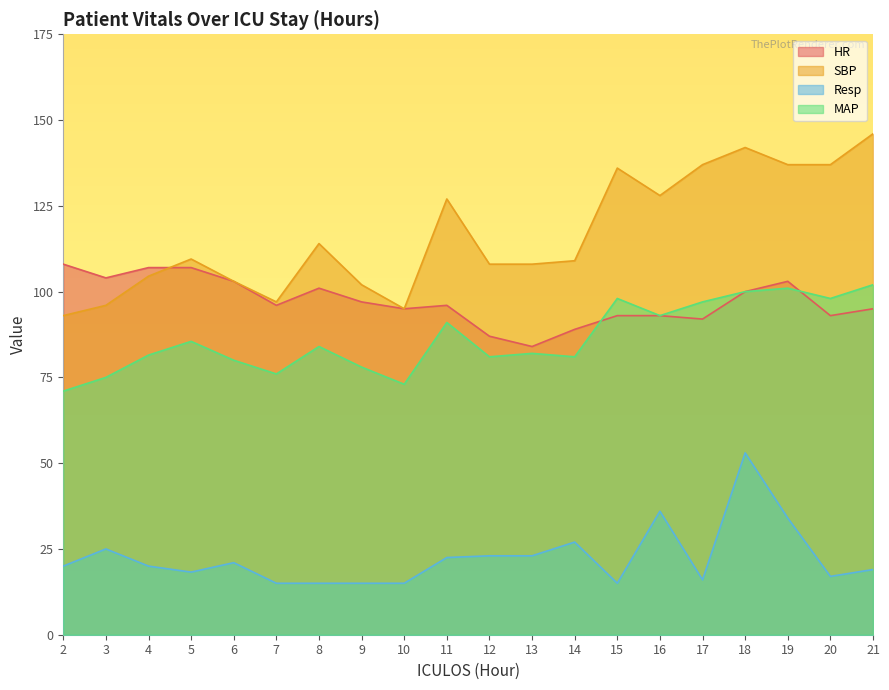

At which label does Resp reach its peak?

18